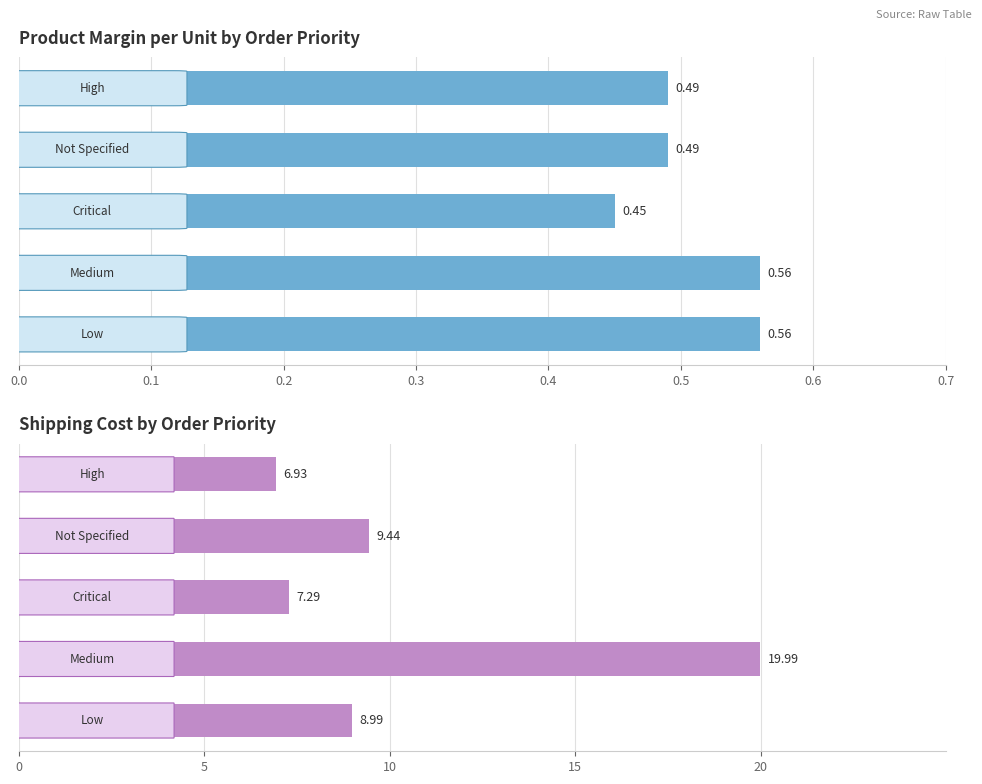

What are all the series names shown in the legend?

Product Margin per unit, Shipping Cost